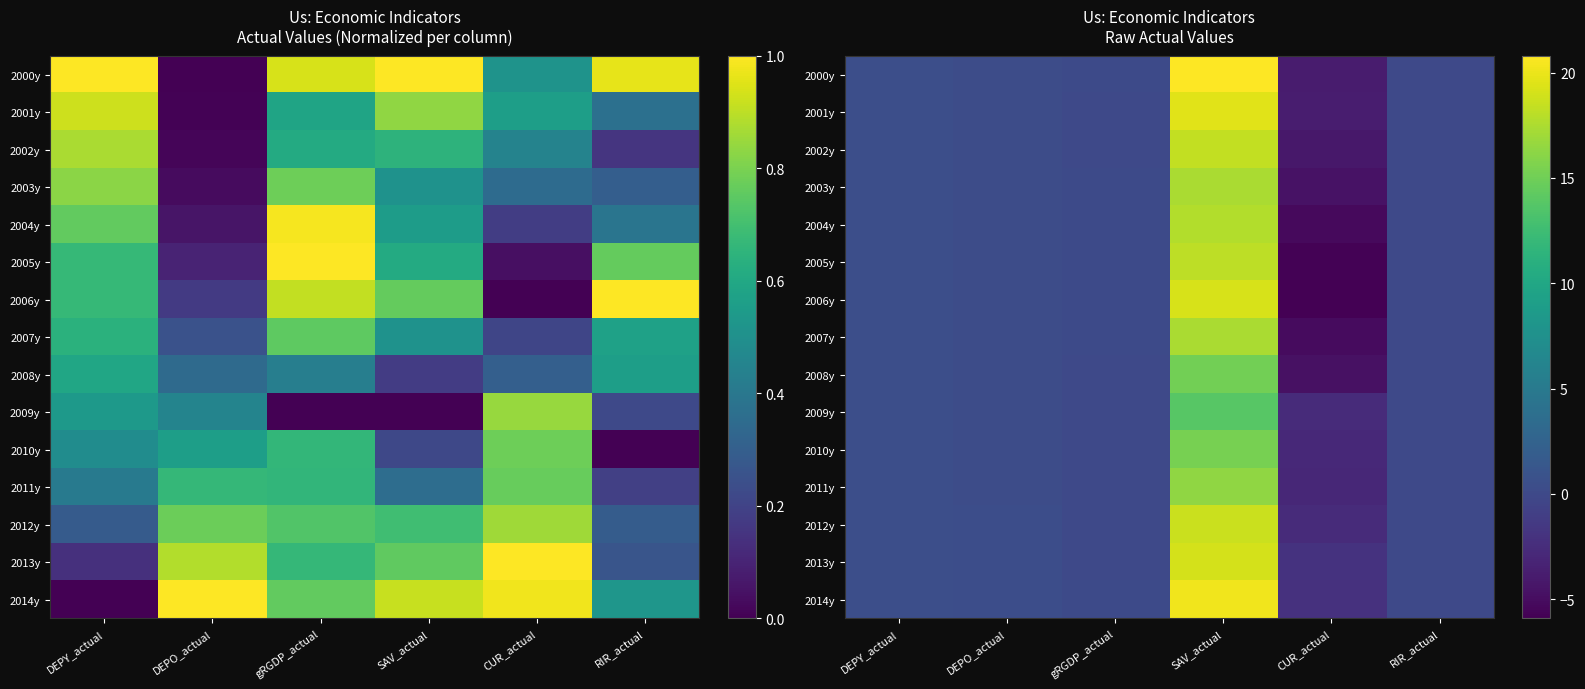

At which label is 2001y closest to 7?

DEPY_actual